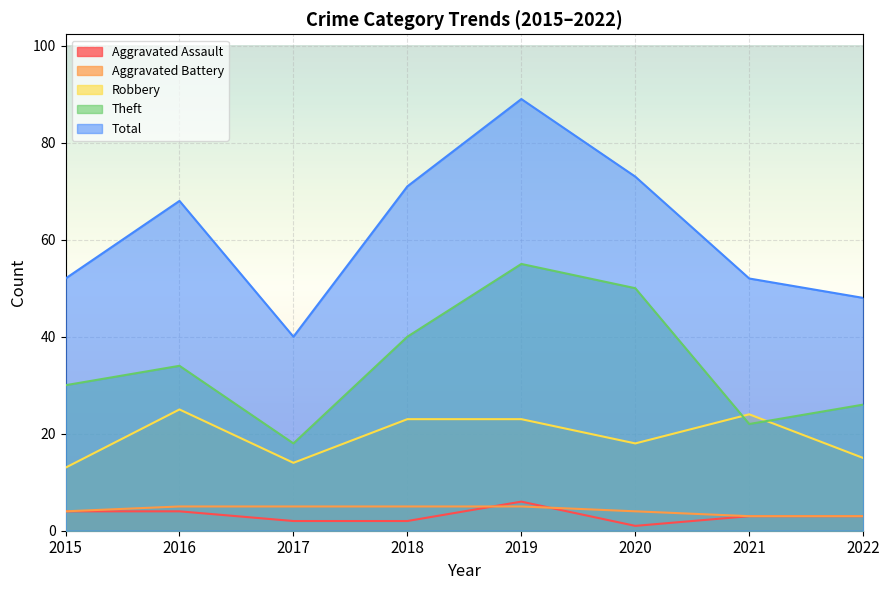

Reading left to right, transcribe all the data shown in this chart.

Aggravated Assault: 4	4	2	2	6	1	3	3
Aggravated Battery: 4	5	5	5	5	4	3	3
Robbery: 13	25	14	23	23	18	24	15
Theft: 30	34	18	40	55	50	22	26
Total: 52	68	40	71	89	73	52	48